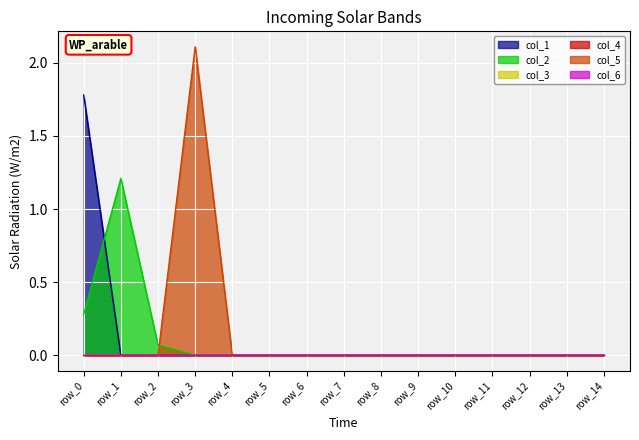

At row_11, list the series in order from smallest to largest.

col_1, col_2, col_3, col_4, col_5, col_6